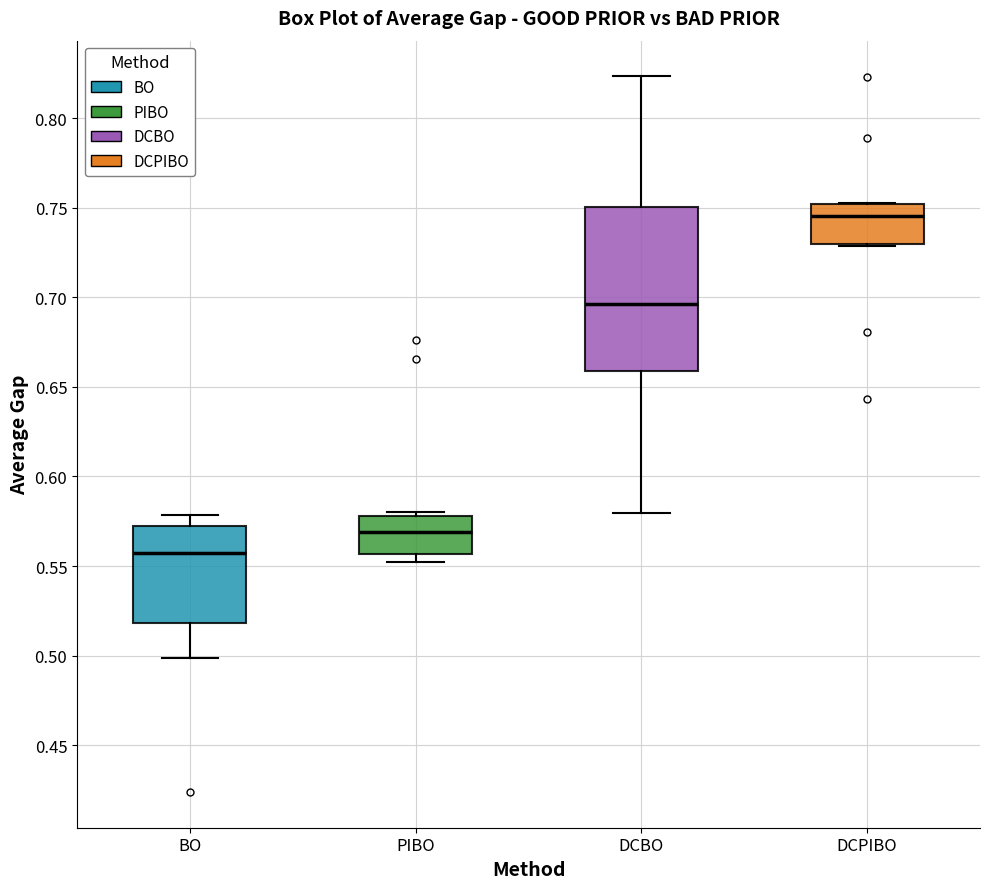

Which box's median line is the lowest?

BO